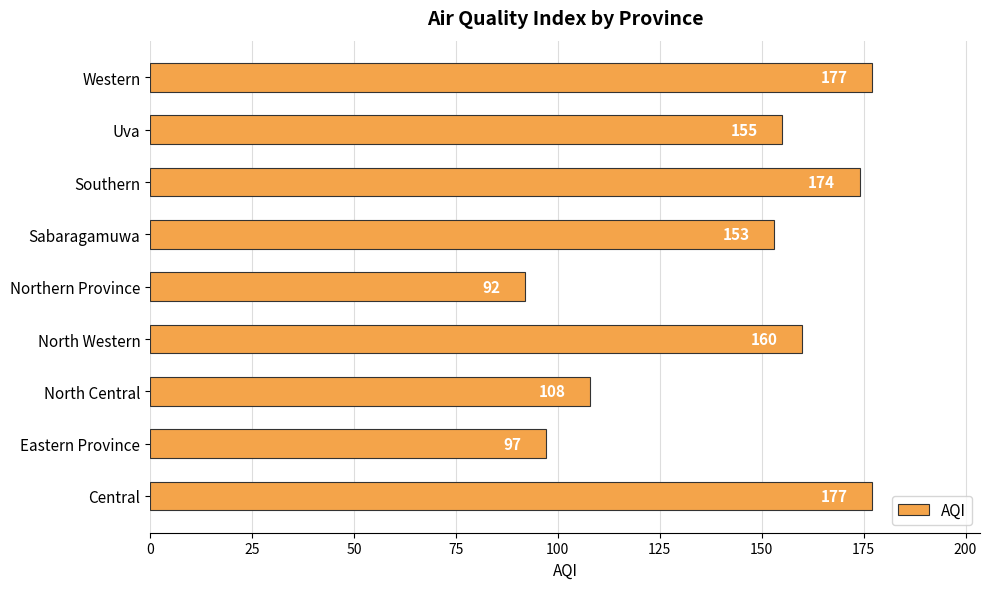

Reading top to bottom, transcribe all the data shown in this chart.

177	155	174	153	92	160	108	97	177